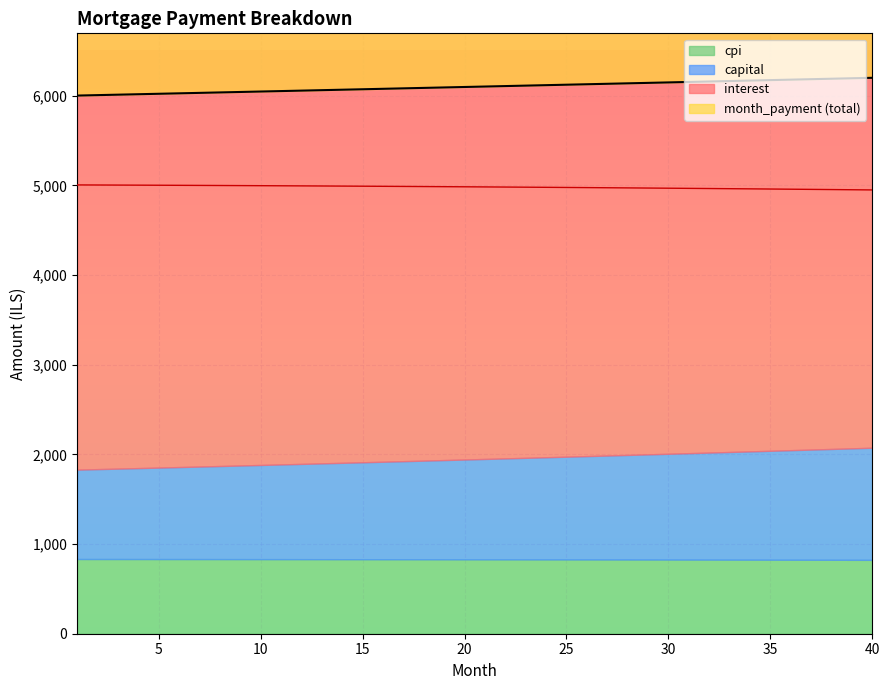

What is the greatest value displayed?

6198.6